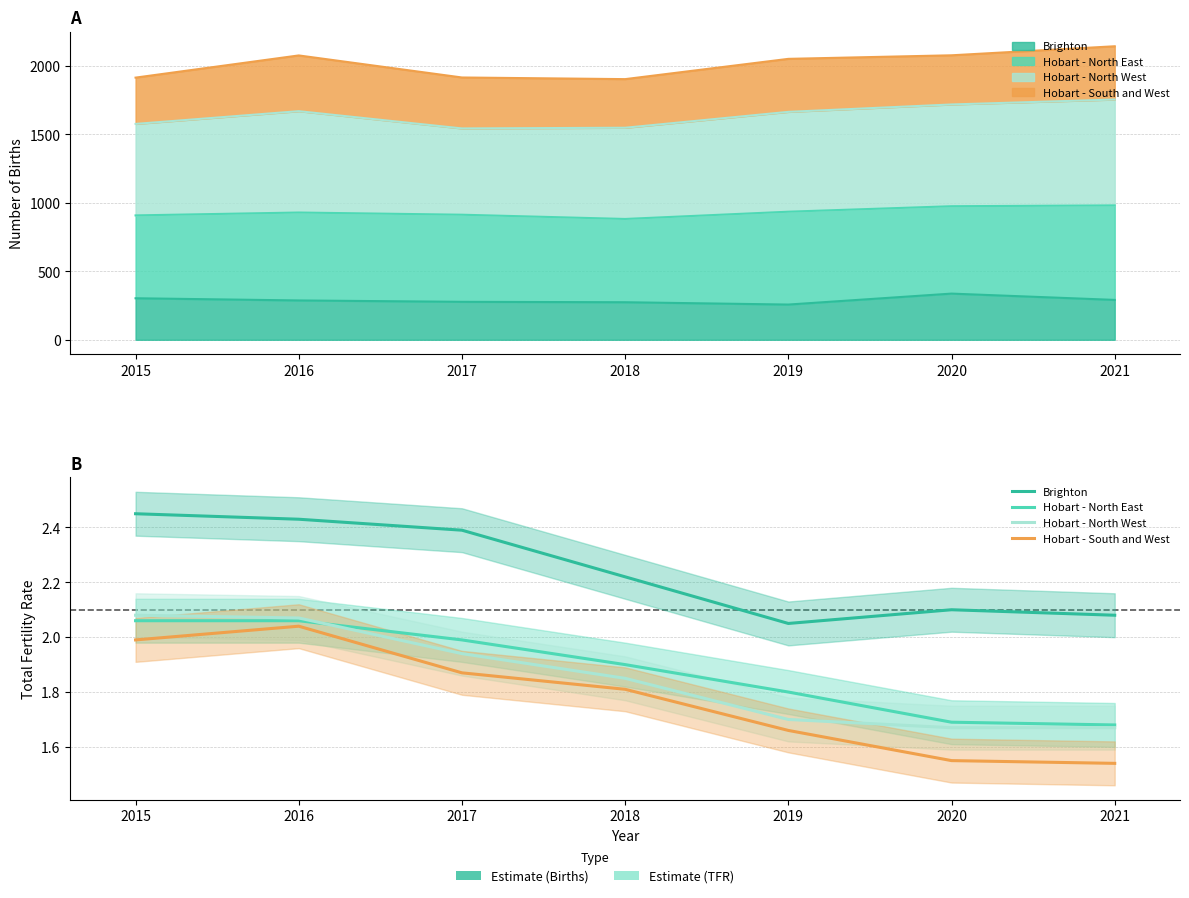

Reading left to right, list all the values displayed in this chart.

Brighton: 2.5	2.4	2.4	2.2	2.0	2.1	2.1
Hobart - North East: 2.1	2.1	2.0	1.9	1.8	1.7	1.7
Hobart - North West: 2.1	2.1	1.9	1.9	1.7	1.7	1.7
Hobart - South and West: 2.0	2.0	1.9	1.8	1.7	1.6	1.5